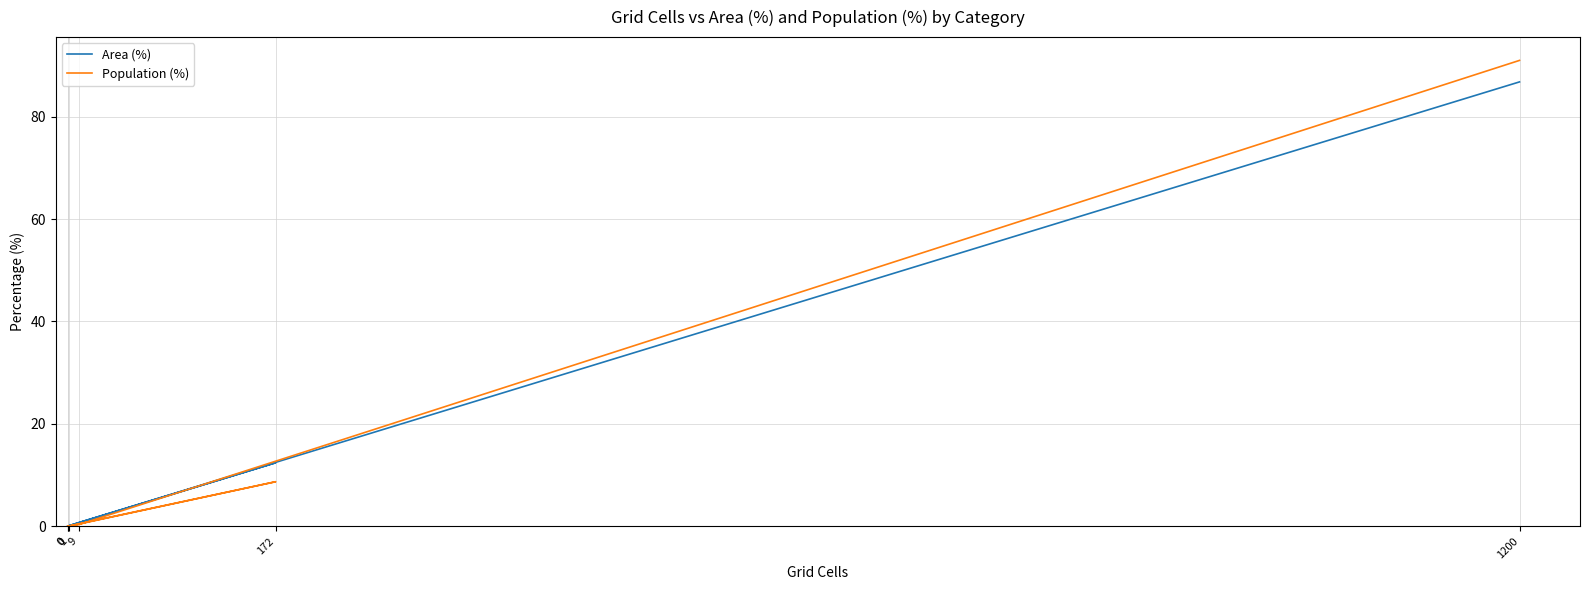

At how many categories does at least one series exceed 15?

1